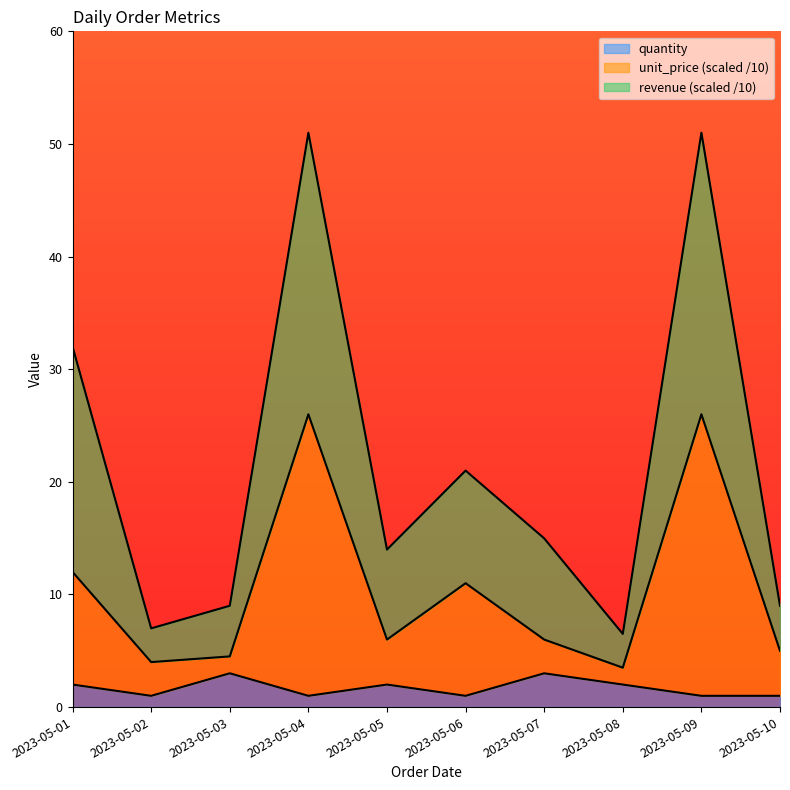

True or false: revenue and unit_price intersect in this chart.

False